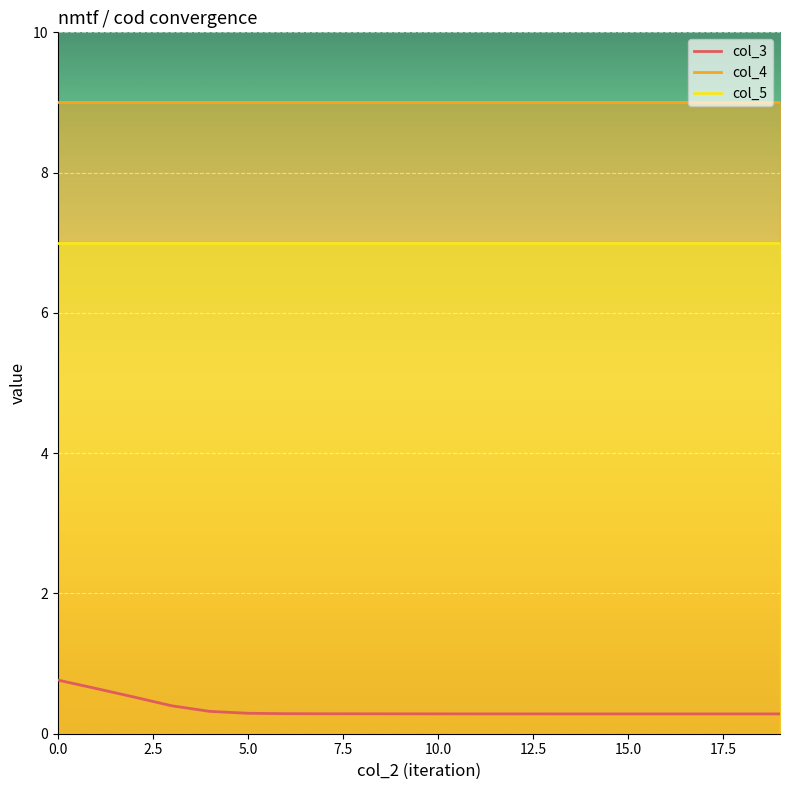

True or false: col_4 has more than 0 points higher than both neighbors.

False